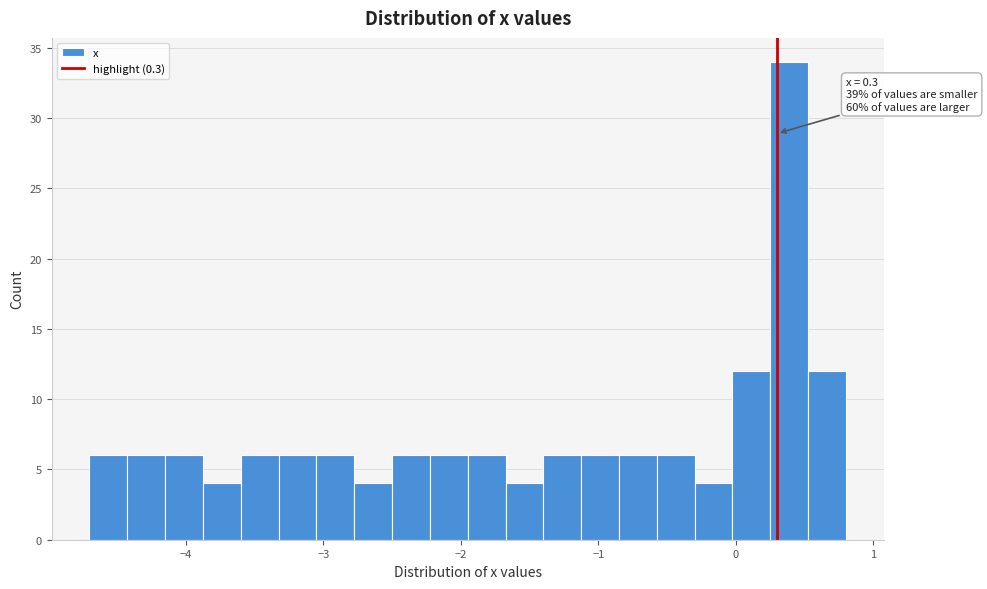

Read against the x-axis, roughly where is the centre of the tallest bar?

0.4